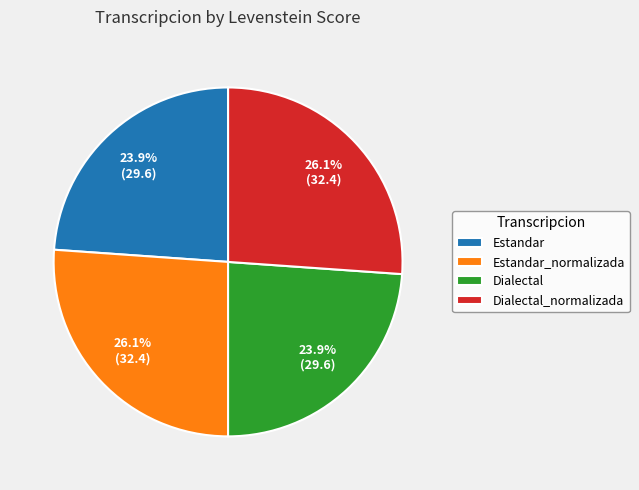

Which has a higher value, Estandar_normalizada or Dialectal?

Estandar_normalizada